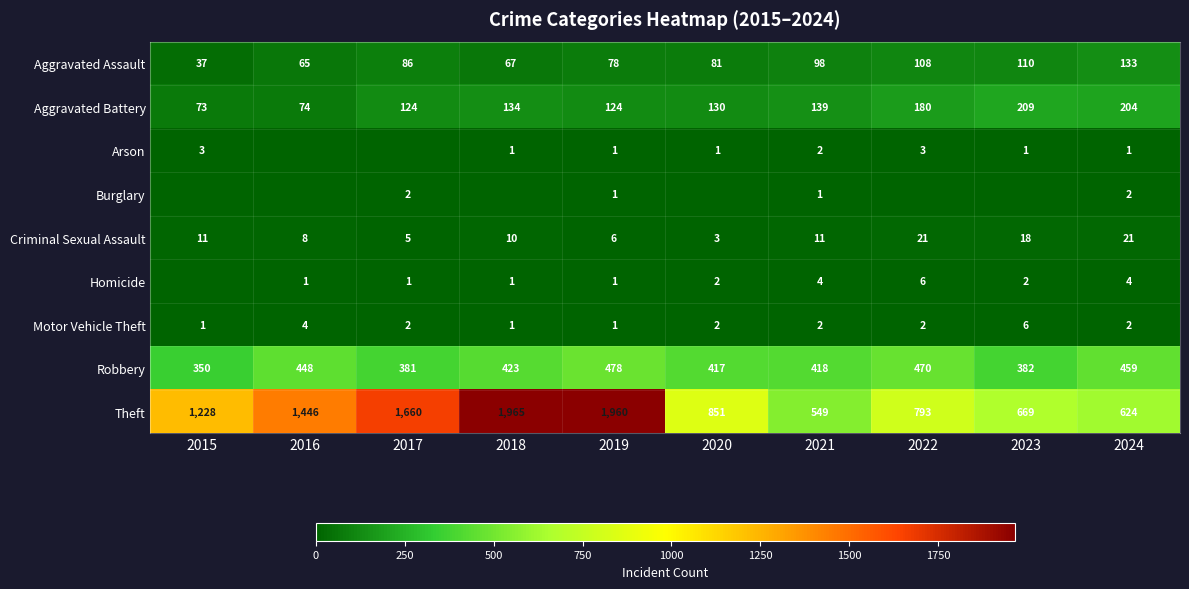

The value of Arson at 2024 is 2. True or false?

False